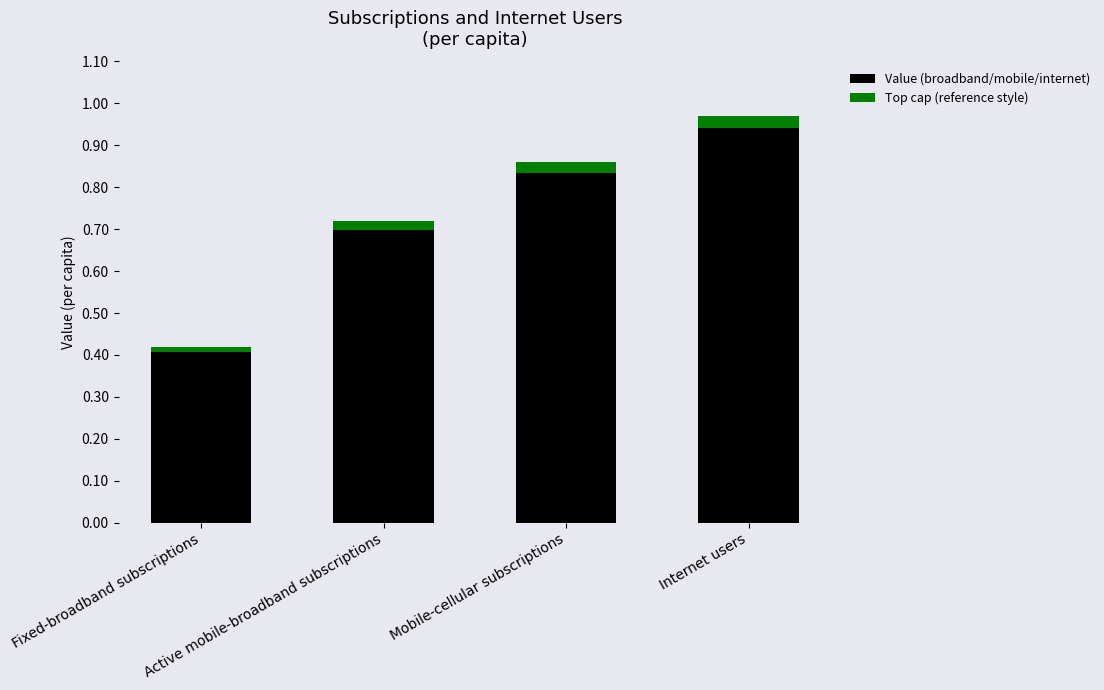

What is the label of the 1st bar from the left?

Fixed-broadband subscriptions